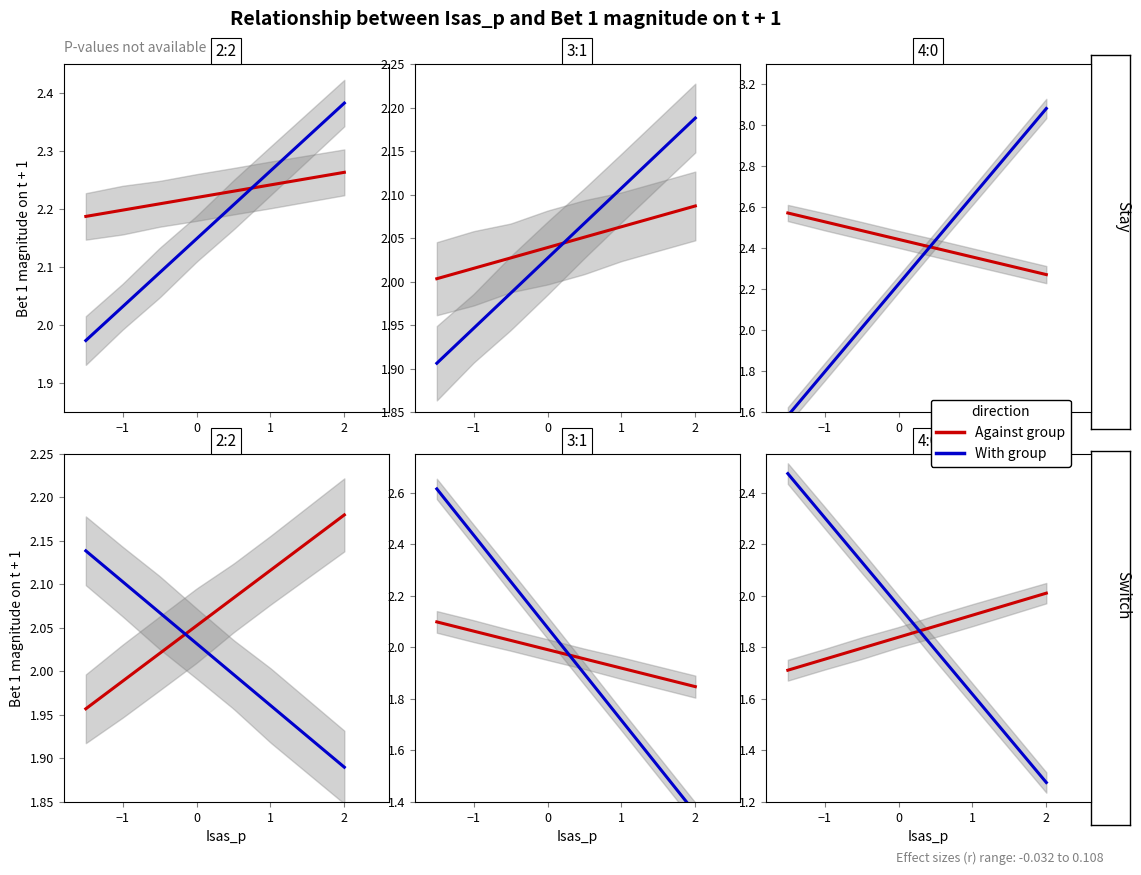

Reading left to right, what are all the values shown in this chart?

x=-1.5	1=-1.0	2=-0.5	3=0.0	4=0.5	5=1.0	6=2.0